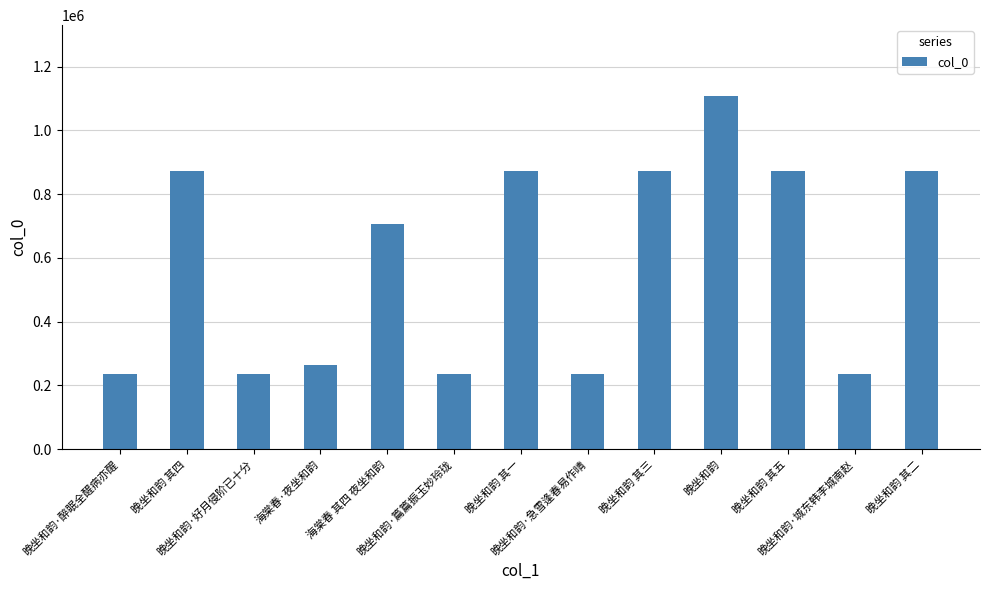

What is the smallest value displayed?

236349